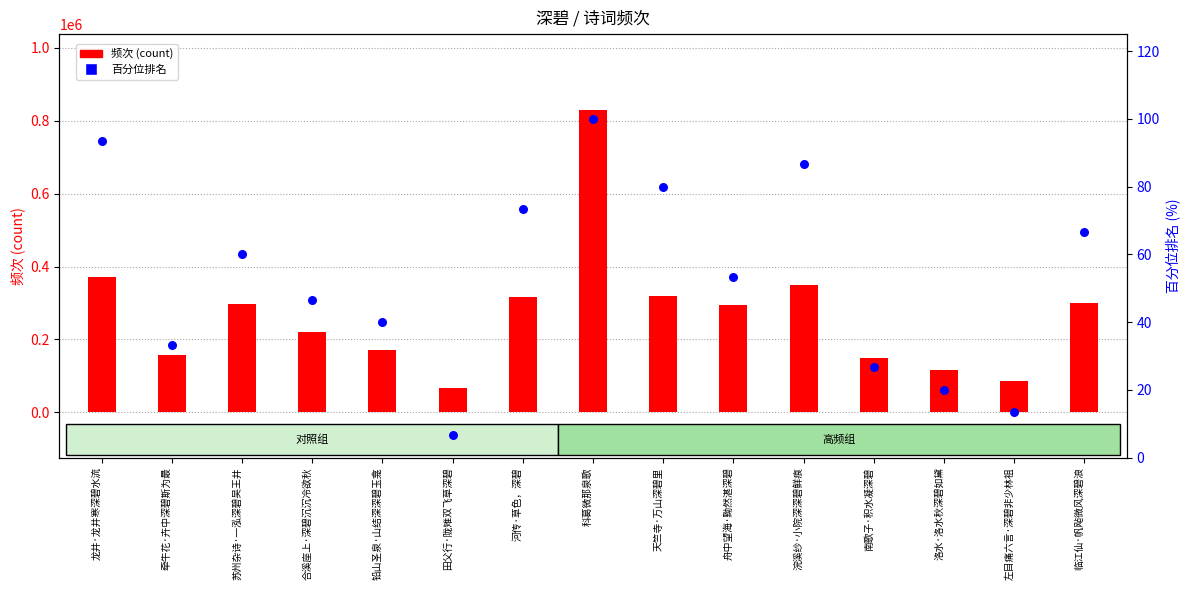

At which category is the sum across all series the highest?

科葛微那泉歌